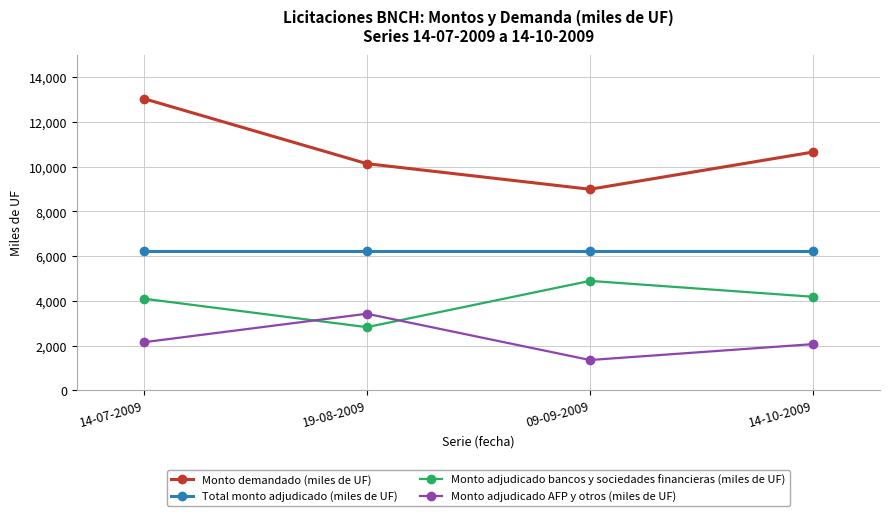

The Monto adjudicado bancos y sociedades financieras (miles de UF) series shows 5770 at 14-07-2009. True or false?

False